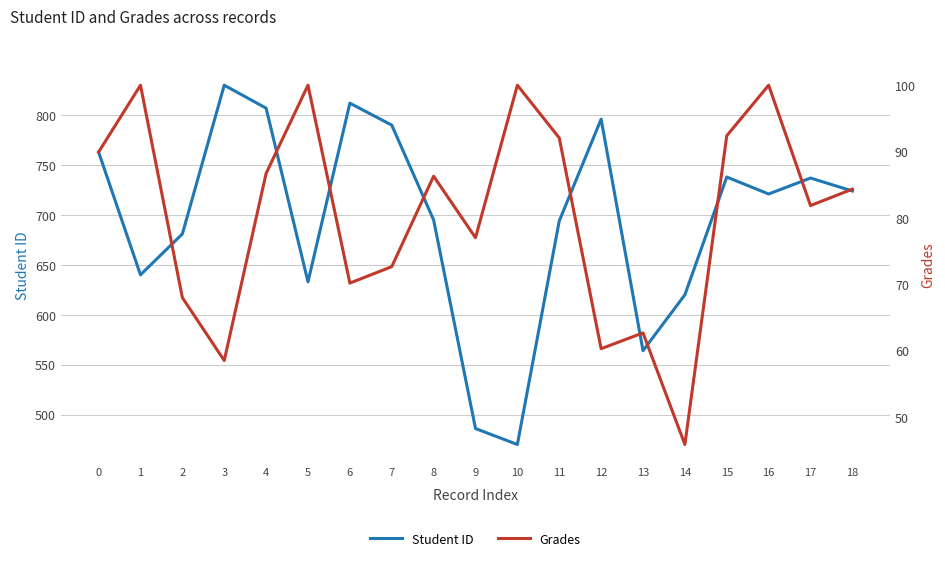

Is it true that Grades equals 100.0 at 1?

True